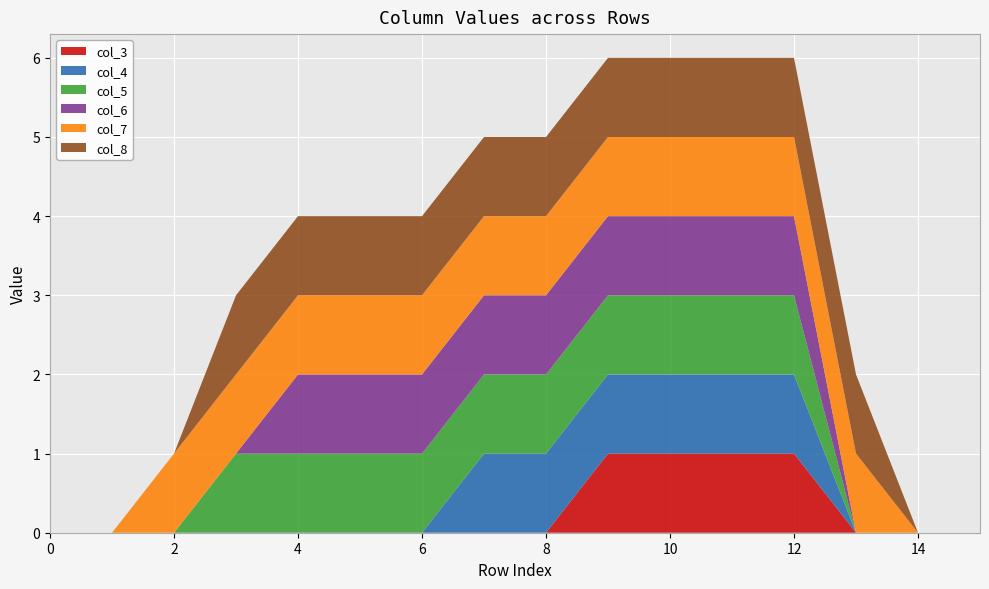

Reading left to right, transcribe all the data shown in this chart.

col_3: 0=0	1=0	2=0	3=0	4=0	5=0	6=0	7=0	8=0	9=1	10=1	11=1	12=1	13=0	14=0	15=0
col_4: 0=0	1=0	2=0	3=0	4=0	5=0	6=0	7=1	8=1	9=1	10=1	11=1	12=1	13=0	14=0	15=0
col_5: 0=0	1=0	2=0	3=1	4=1	5=1	6=1	7=1	8=1	9=1	10=1	11=1	12=1	13=0	14=0	15=0
col_6: 0=0	1=0	2=0	3=0	4=1	5=1	6=1	7=1	8=1	9=1	10=1	11=1	12=1	13=0	14=0	15=0
col_7: 0=0	1=0	2=1	3=1	4=1	5=1	6=1	7=1	8=1	9=1	10=1	11=1	12=1	13=1	14=0	15=0
col_8: 0=0	1=0	2=0	3=1	4=1	5=1	6=1	7=1	8=1	9=1	10=1	11=1	12=1	13=1	14=0	15=0